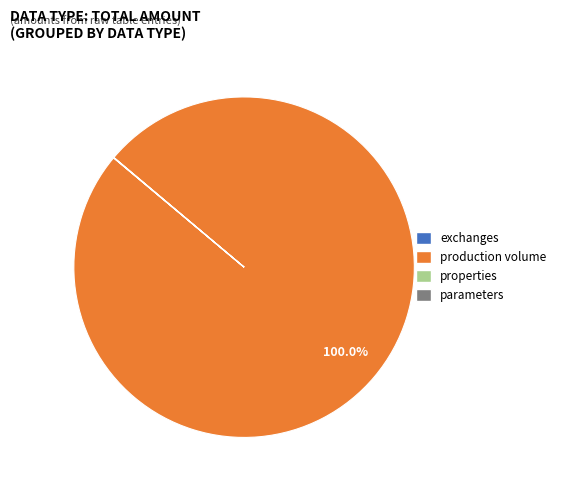

Is there a majority slice in this chart?

Yes